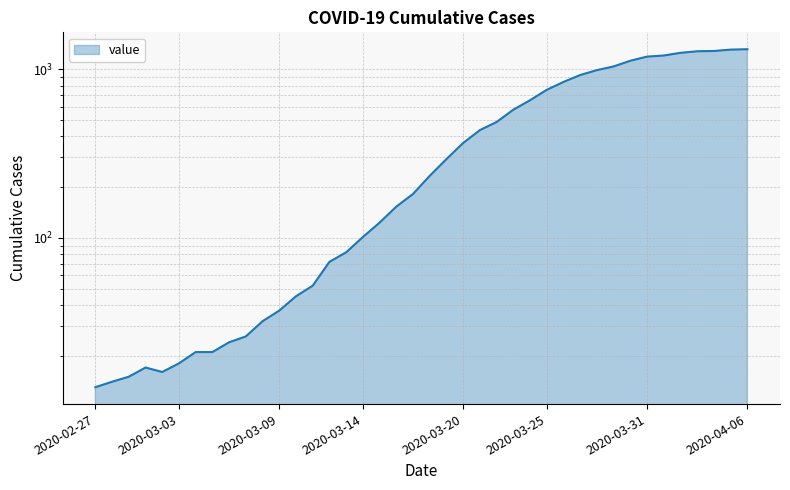

Where is the data nearest to the value 663?

2020-03-24